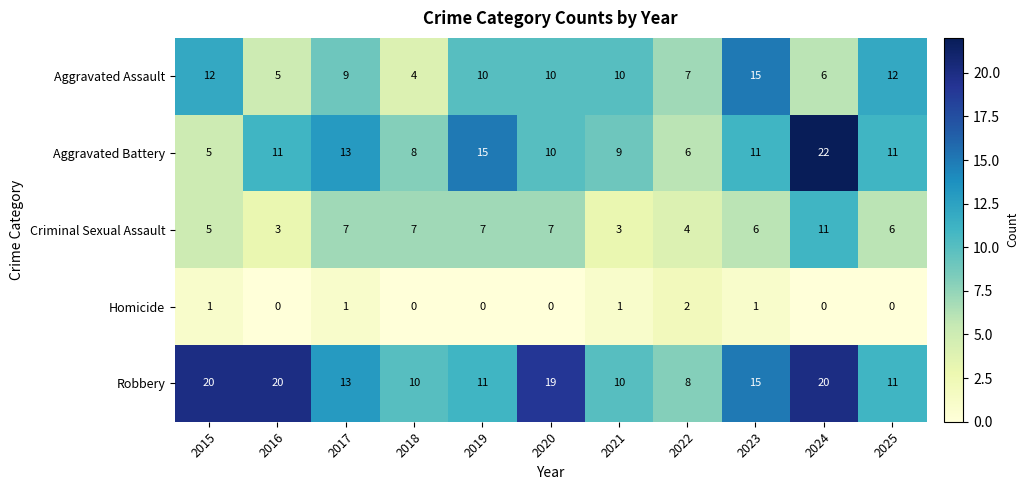

Between 2019 and 2024, which series saw the biggest shift?

Robbery